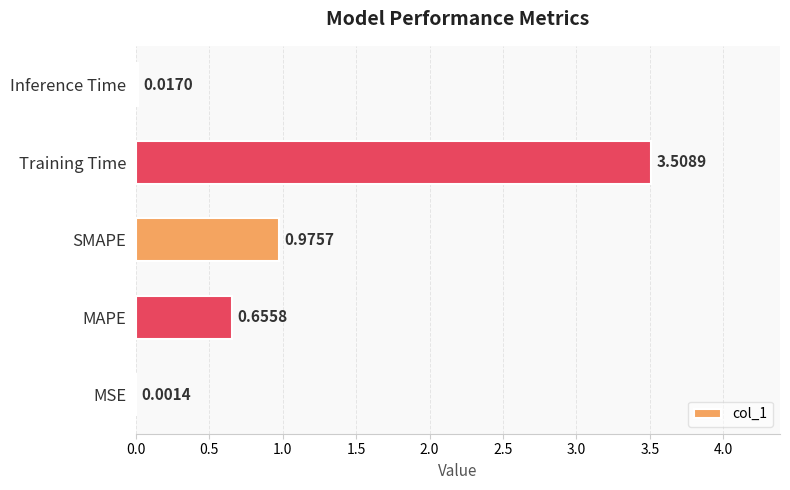

At which label is the value closest to 1?

SMAPE